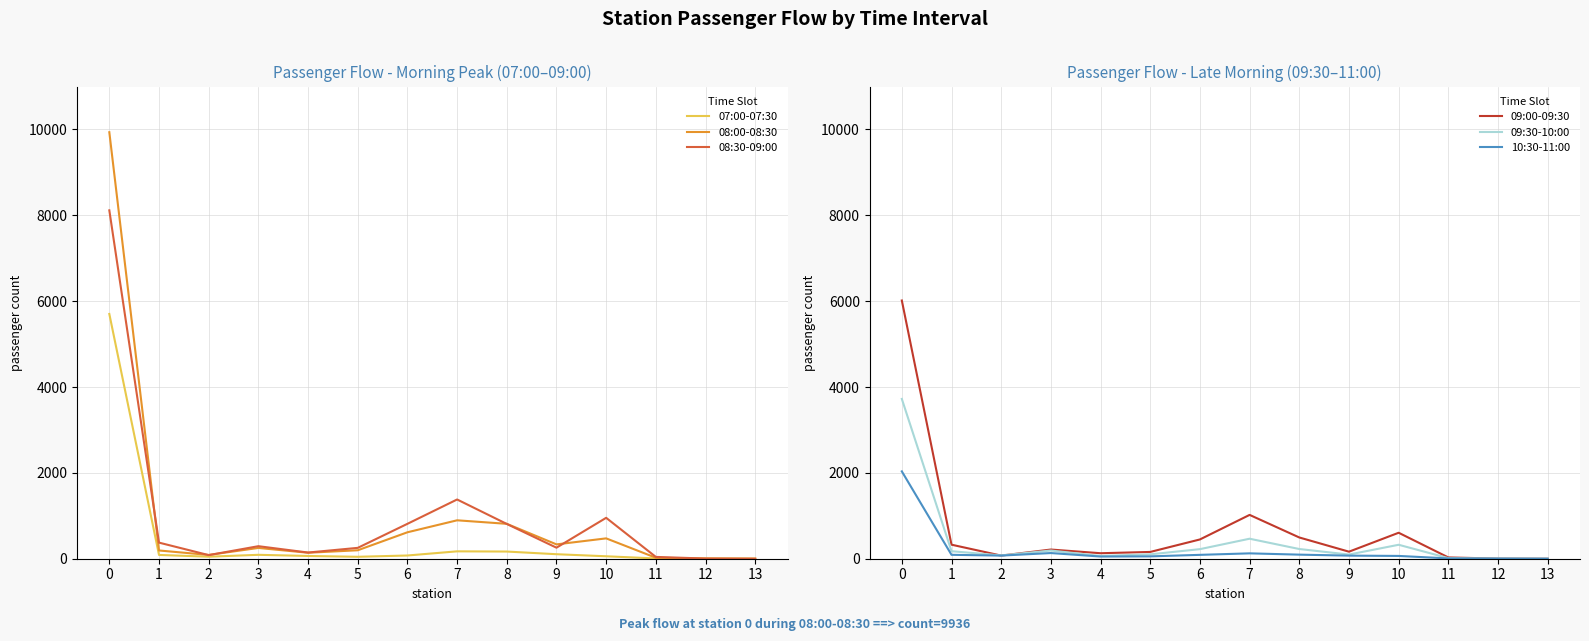

True or false: 09:30-10:00 and 08:00-08:30 intersect in this chart.

False